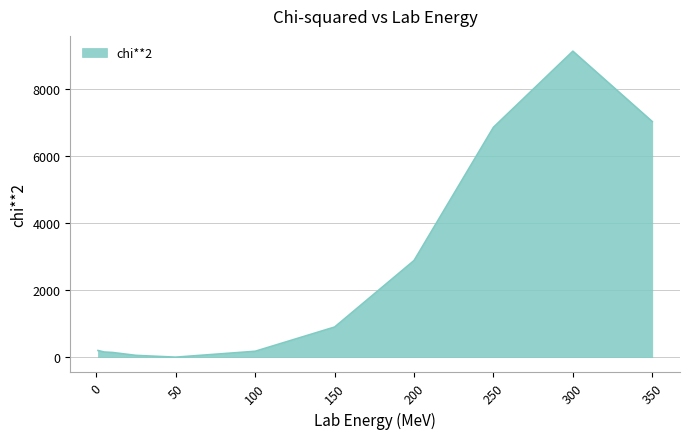

What is the greatest value displayed?

9132.6